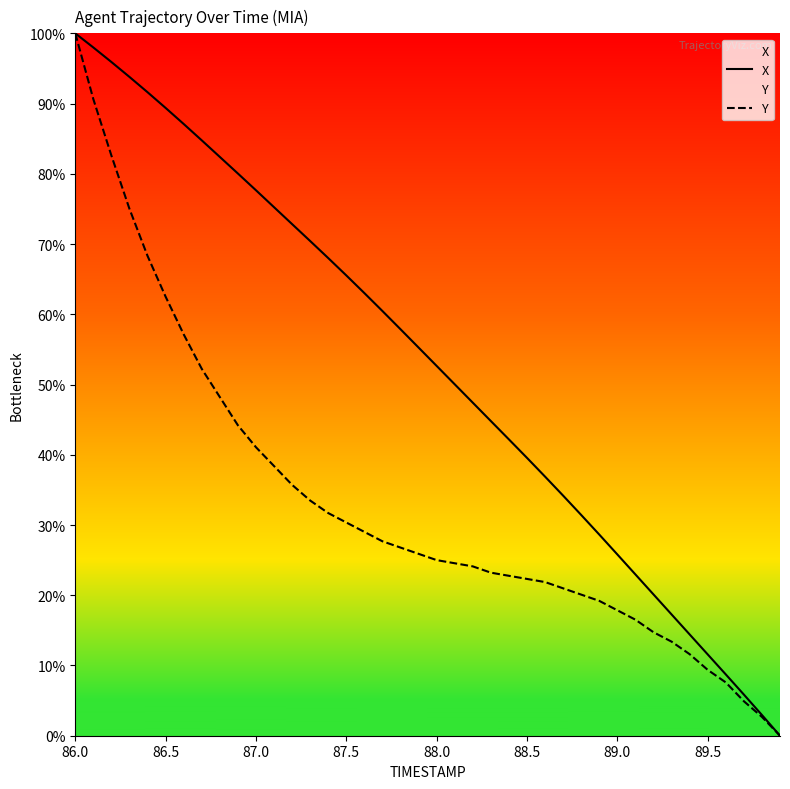

True or false: Y and X cross at least once.

False